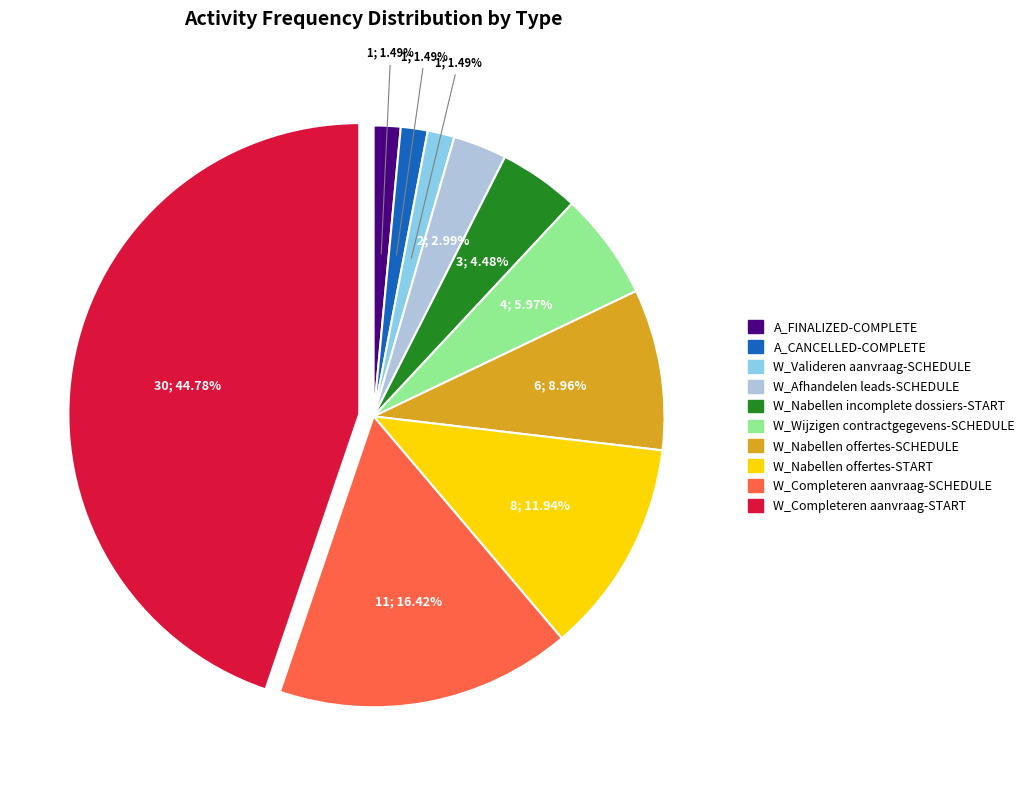

The A_FINALIZED-COMPLETE slice represents 11% of the pie. True or false?

False